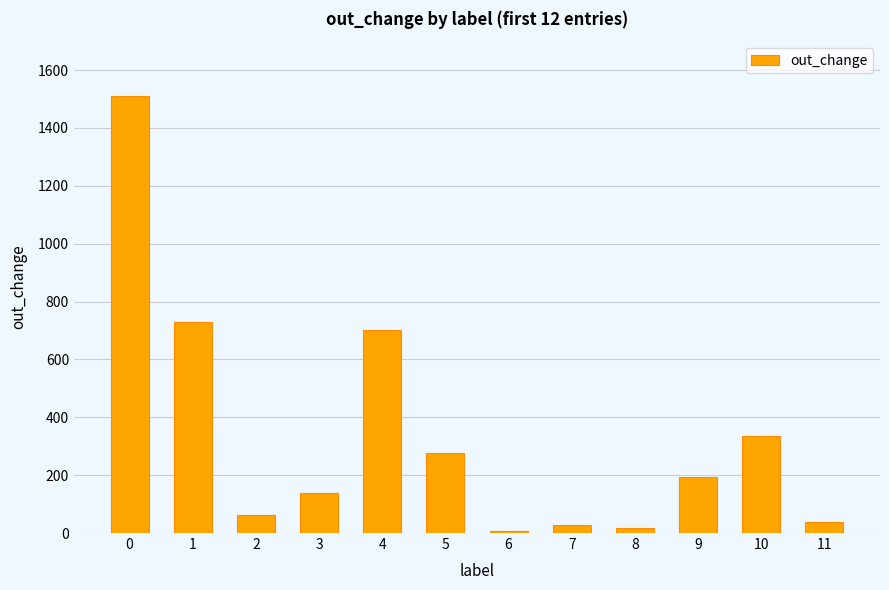

Reading left to right, transcribe all the data shown in this chart.

0=1511	1=730	2=64	3=137	4=701	5=277	6=8	7=28	8=16	9=195	10=334	11=37